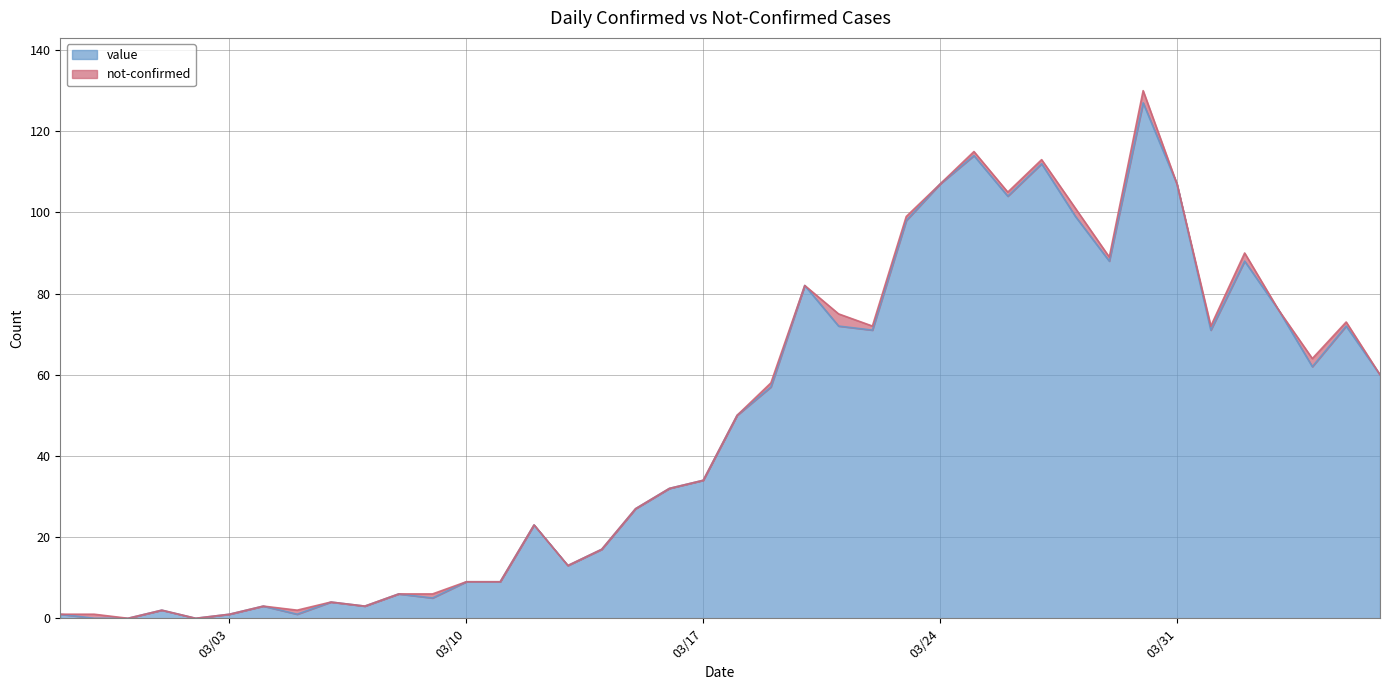

Where does the data first go above 50?

2020-03-19